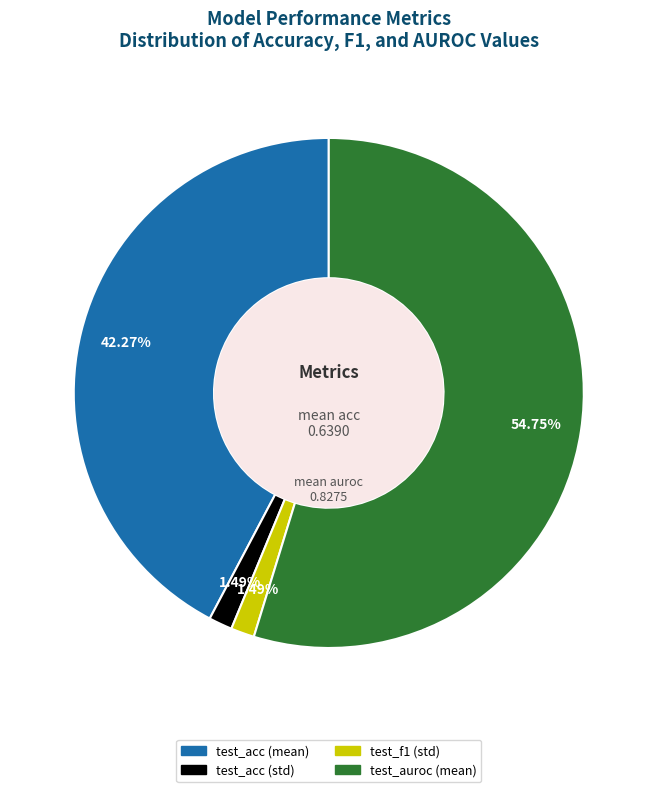

Which category has the biggest portion of the pie?

test_auroc (mean)